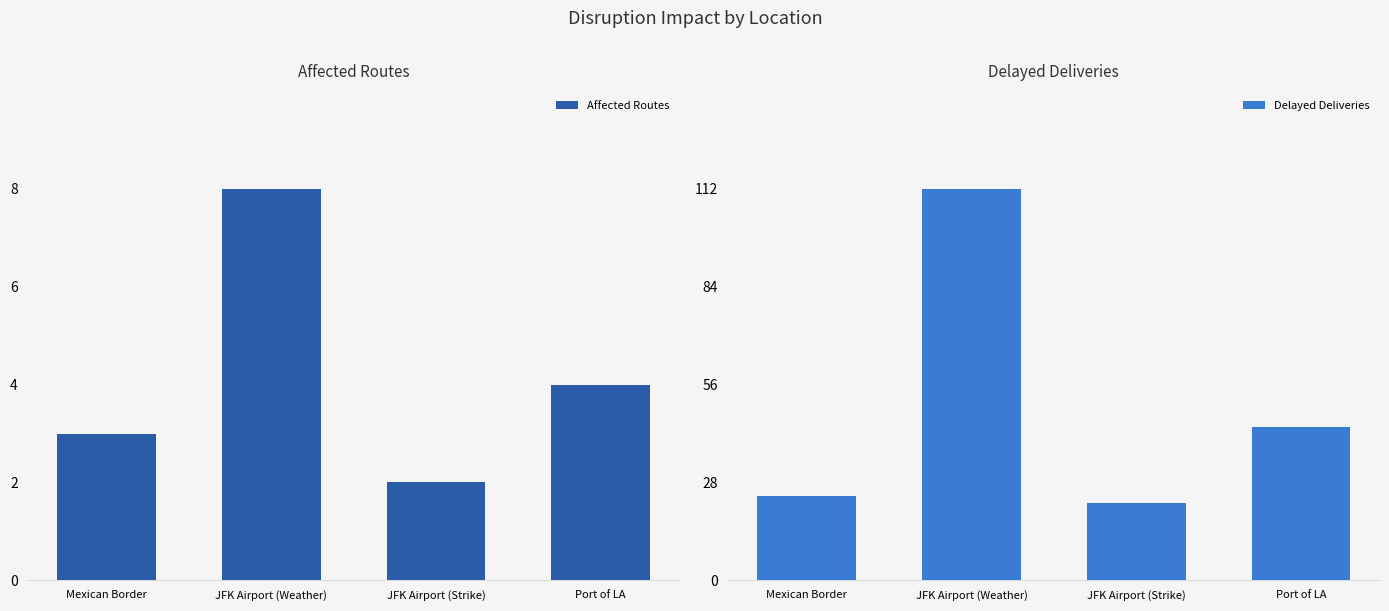

Rank the series by their average value, from highest to lowest.

Delayed Deliveries, Affected Routes